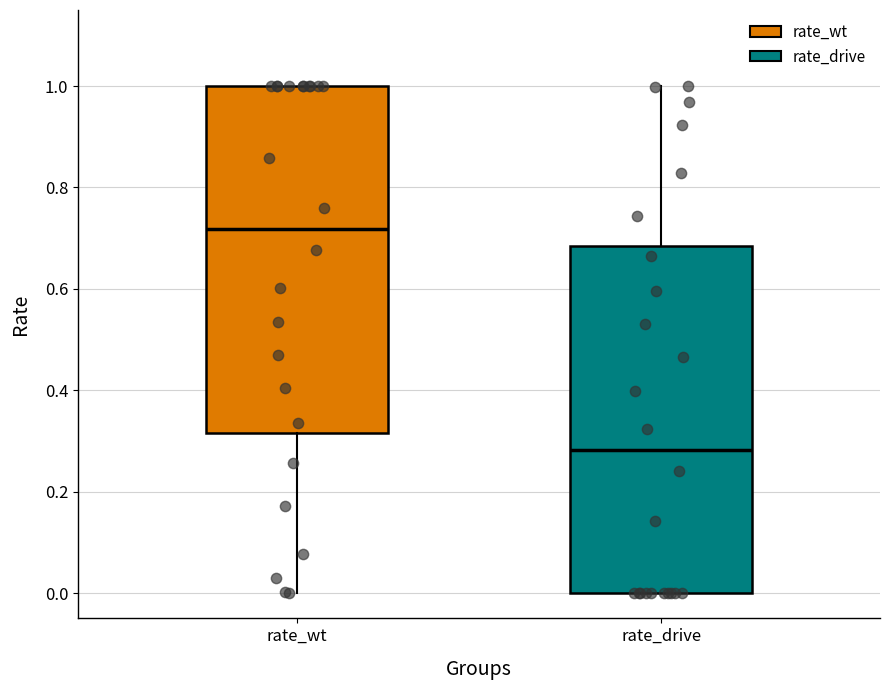

Reading left to right, read every box against the y-axis: the position of its median line, the range the box covers, and the ends of its whiskers. The values are not printed on the chart, so give them approximately, as read against the axis.

rate_wt: median 0.72, box 0.32 to 1.00, whiskers 0.00 to 1.00
rate_drive: median 0.28, box 0.00 to 0.68, whiskers 0.00 to 1.00